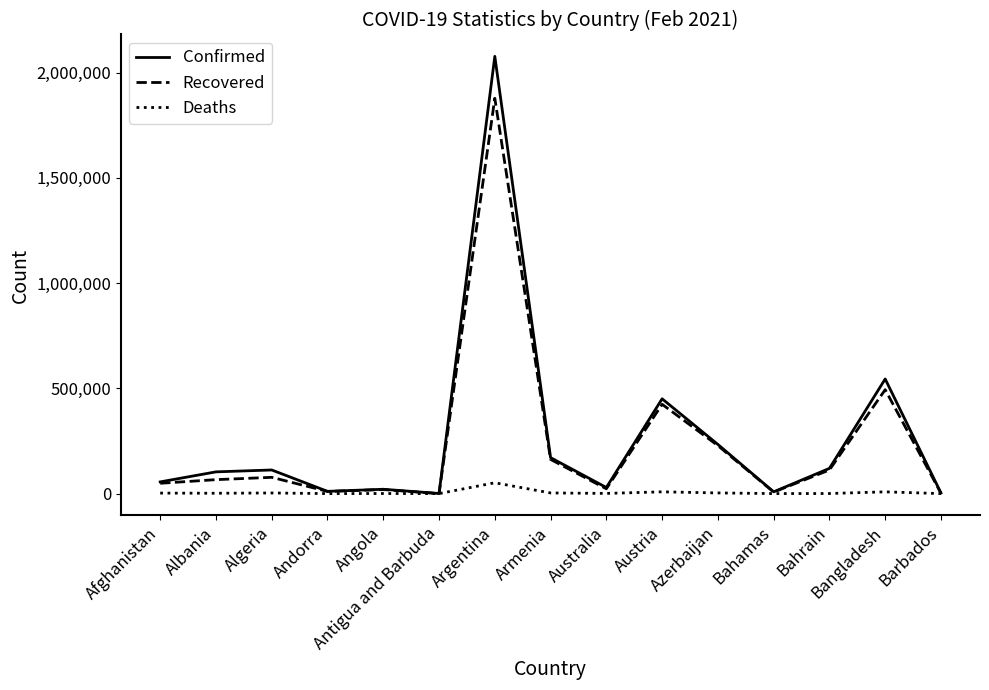

The value of Confirmed at Bangladesh is 544544. True or false?

True